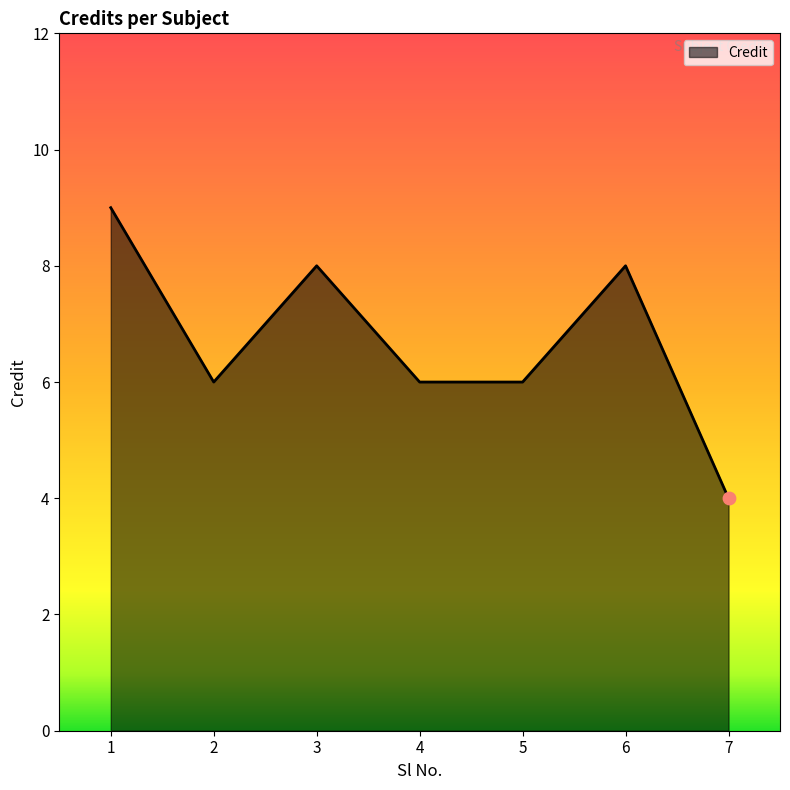

What is the change in value from 1 to 3?

-1